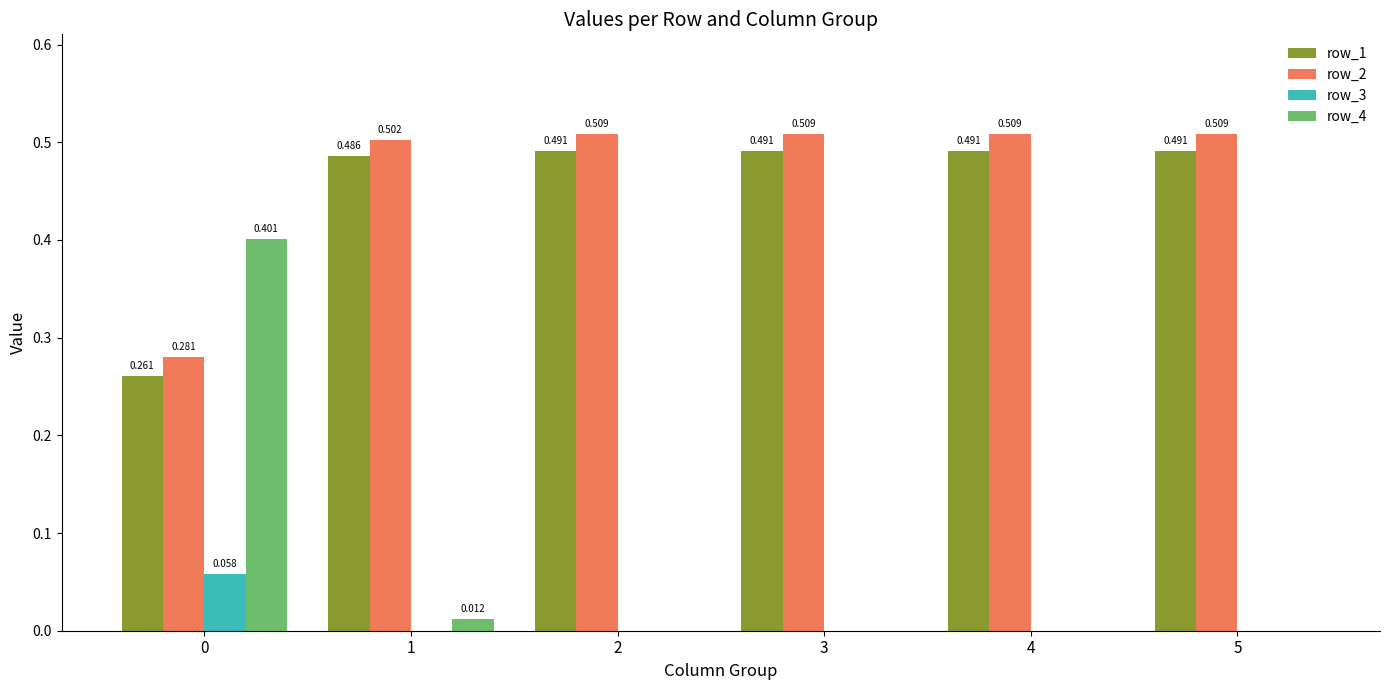

The row_4 series shows 0.0 at 1. True or false?

True